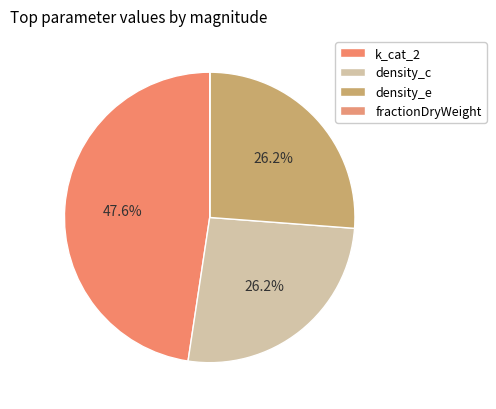

What percentage is the k_cat_2 slice, to the nearest percent?

48%